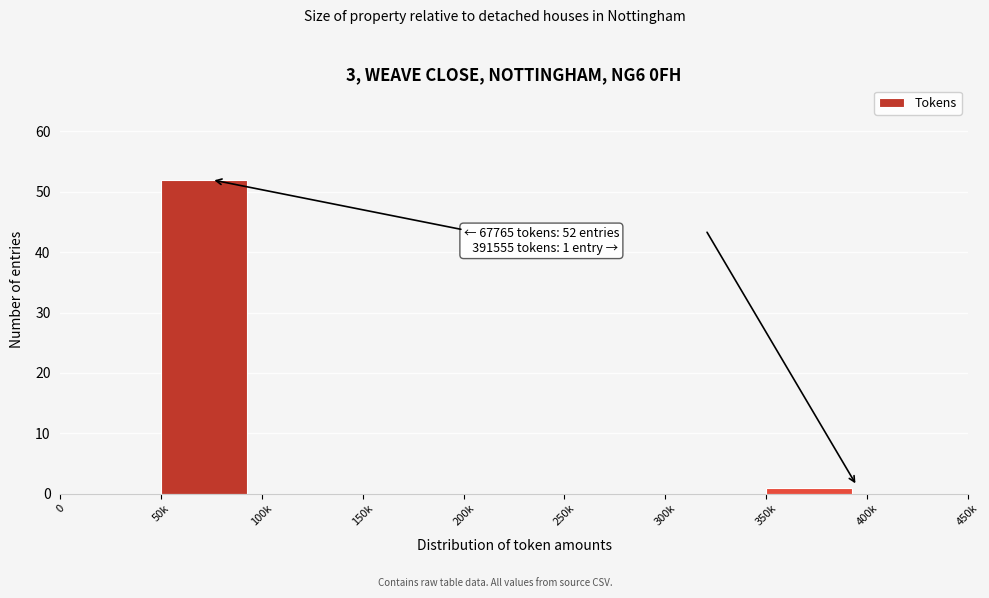

Reading left to right, what are all the values shown in this chart?

0=0	50k=52	100k=0	150k=0	200k=0	250k=0	300k=0	350k=1	400k=0